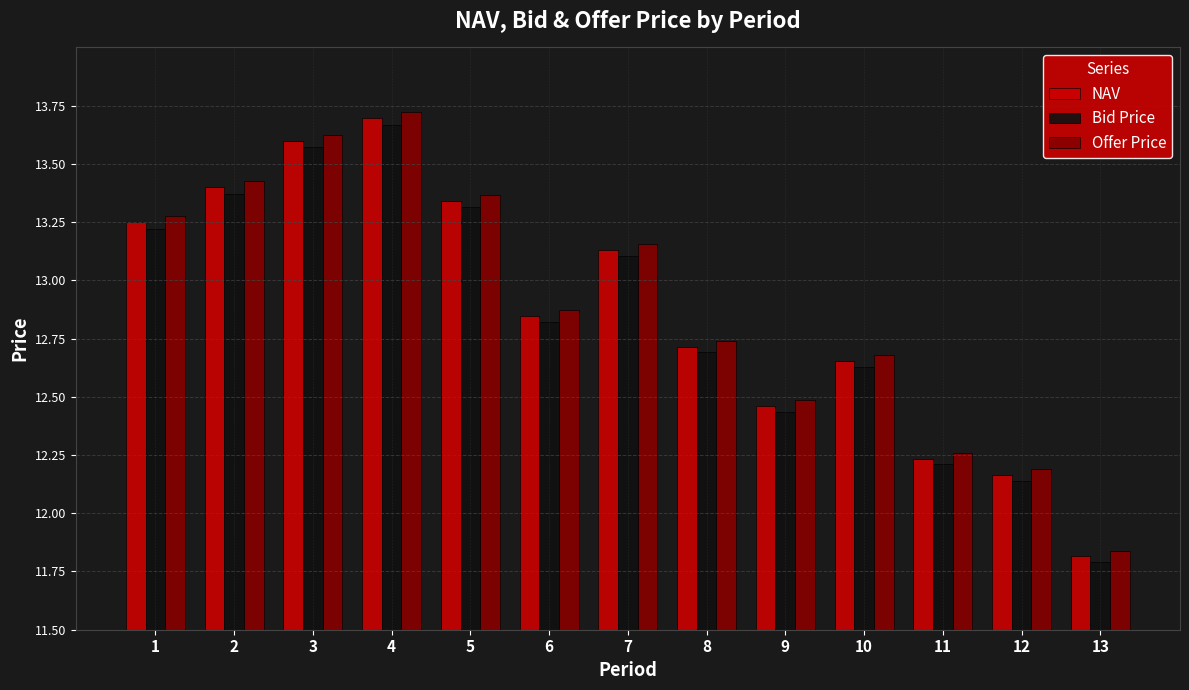

What are all the series names shown in the legend?

NAV, Bid Price, Offer Price